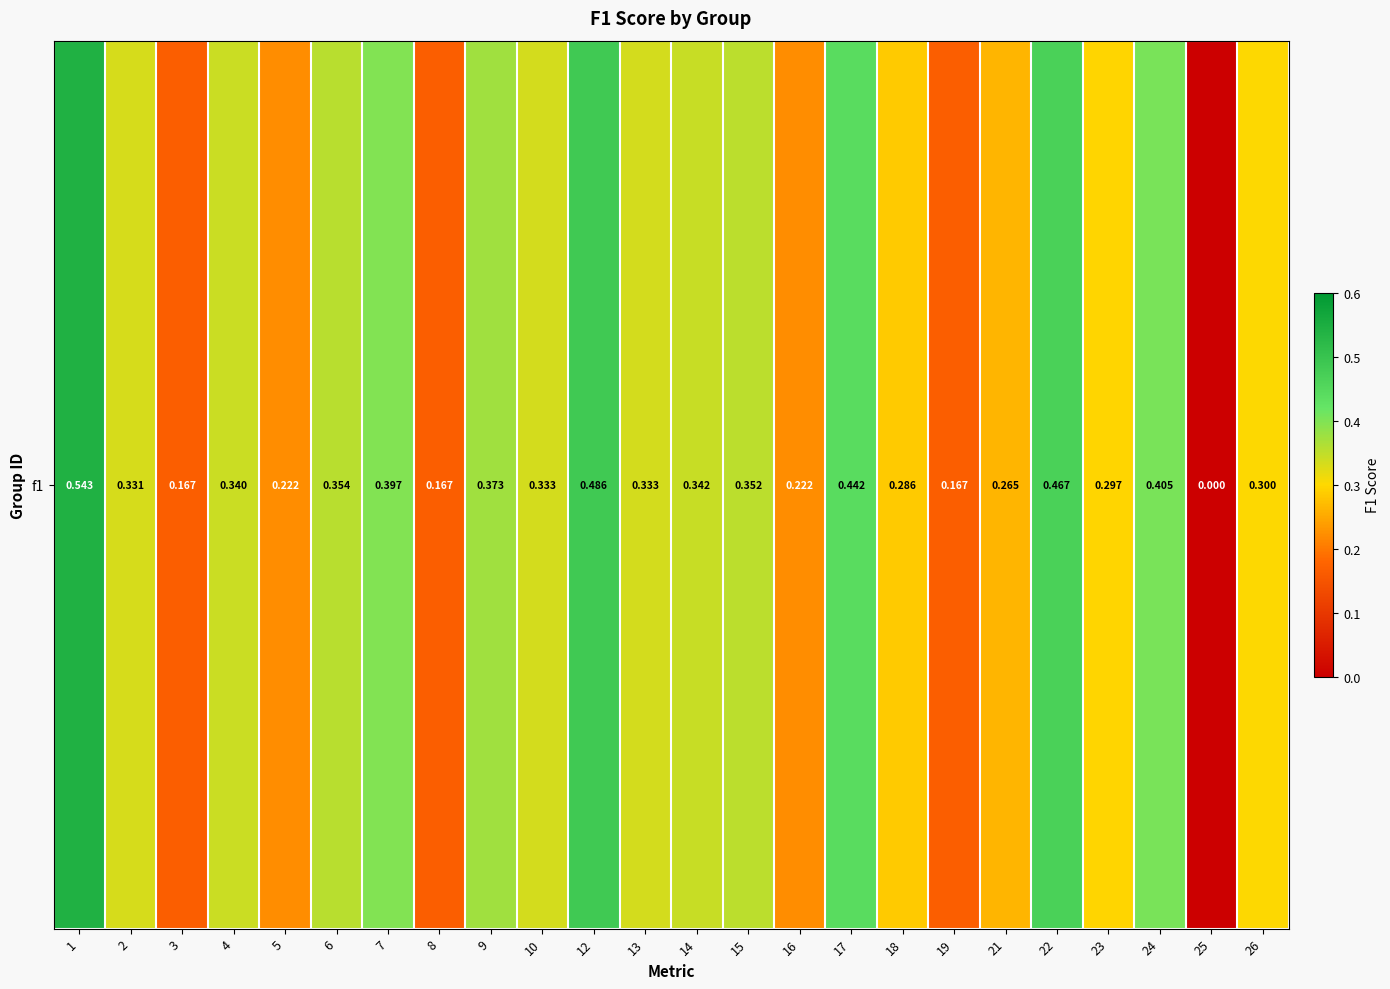

Reading left to right, transcribe all the data shown in this chart.

1=0.5	2=0.3	3=0.2	4=0.3	5=0.2	6=0.4	7=0.4	8=0.2	9=0.4	10=0.3	12=0.5	13=0.3	14=0.3	15=0.4	16=0.2	17=0.4	18=0.3	19=0.2	21=0.3	22=0.5	23=0.3	24=0.4	25=0.0	26=0.3